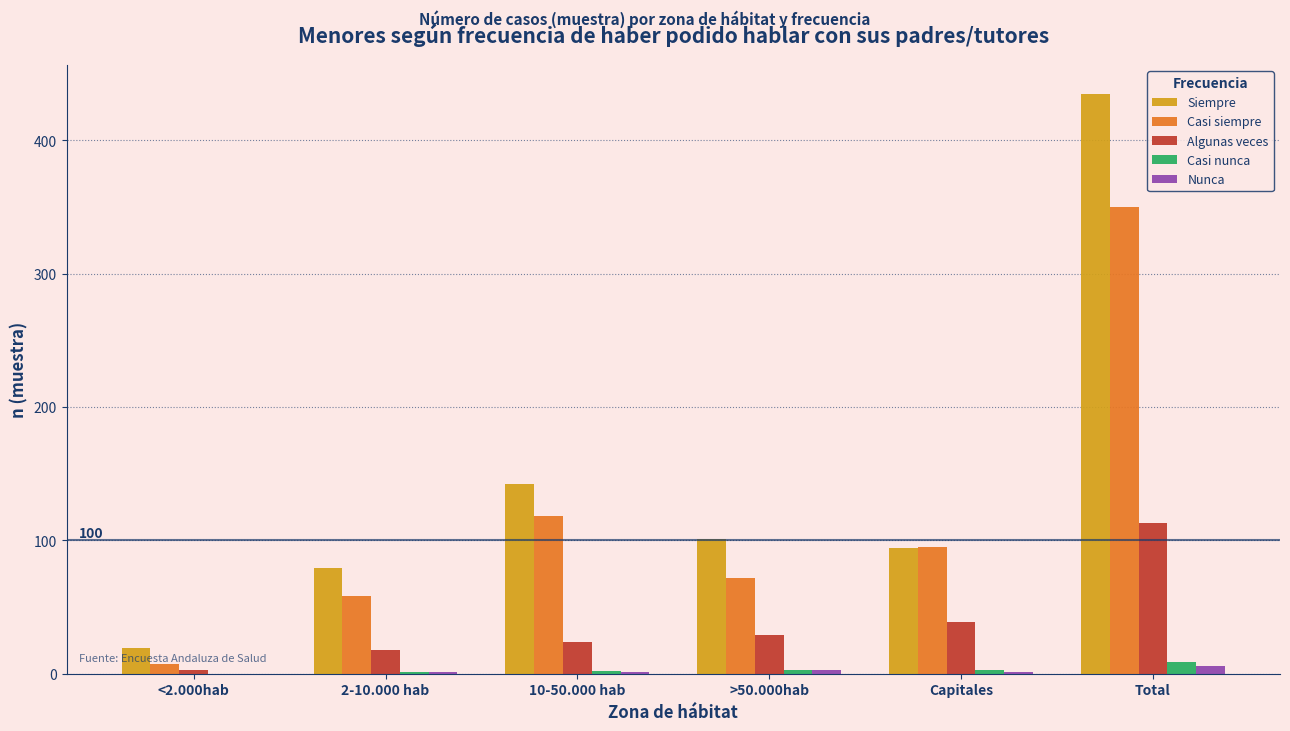

The Algunas veces series shows 39 at Capitales. True or false?

True